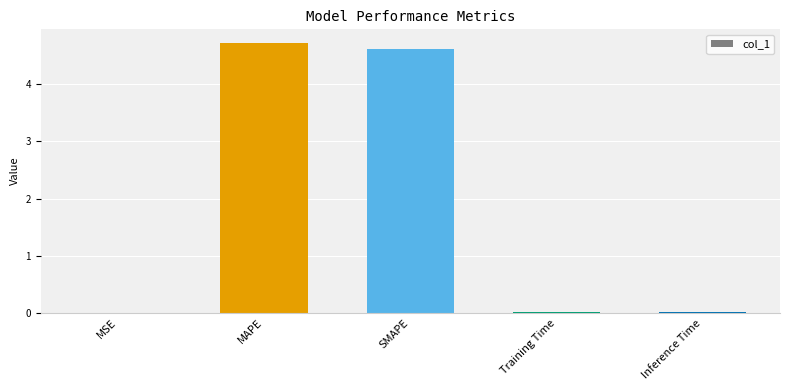

What is the change in value from MAPE to Inference Time?

-4.7